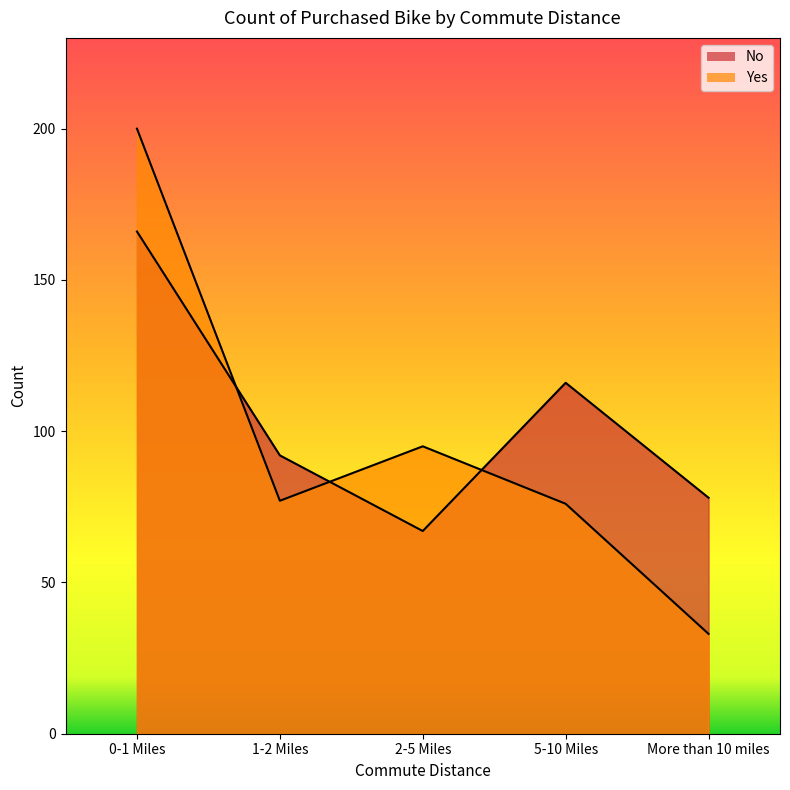

Does the chart display data point markers on the line(s)?

No